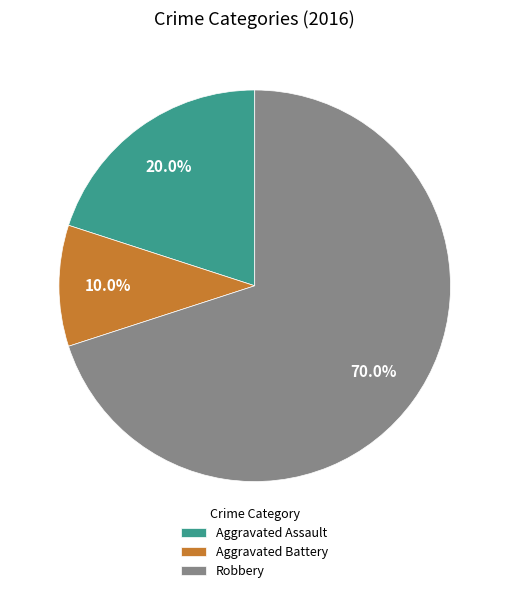

How many slices are in this pie chart?

3